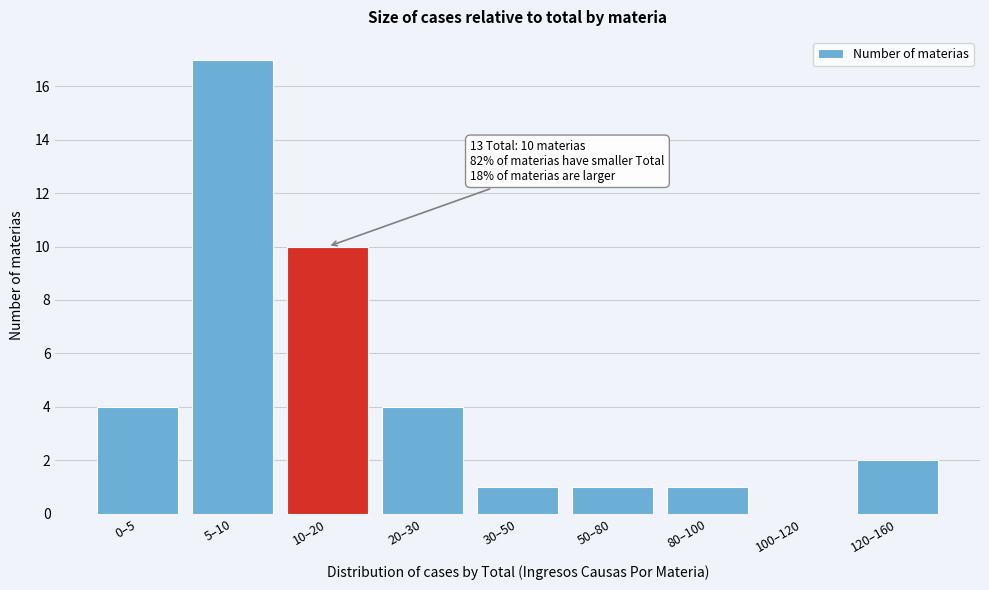

Reading right to left, transcribe all the data shown in this chart.

120–160=2	100–120=0	80–100=1	50–80=1	30–50=1	20–30=4	10–20=10	5–10=17	0–5=4